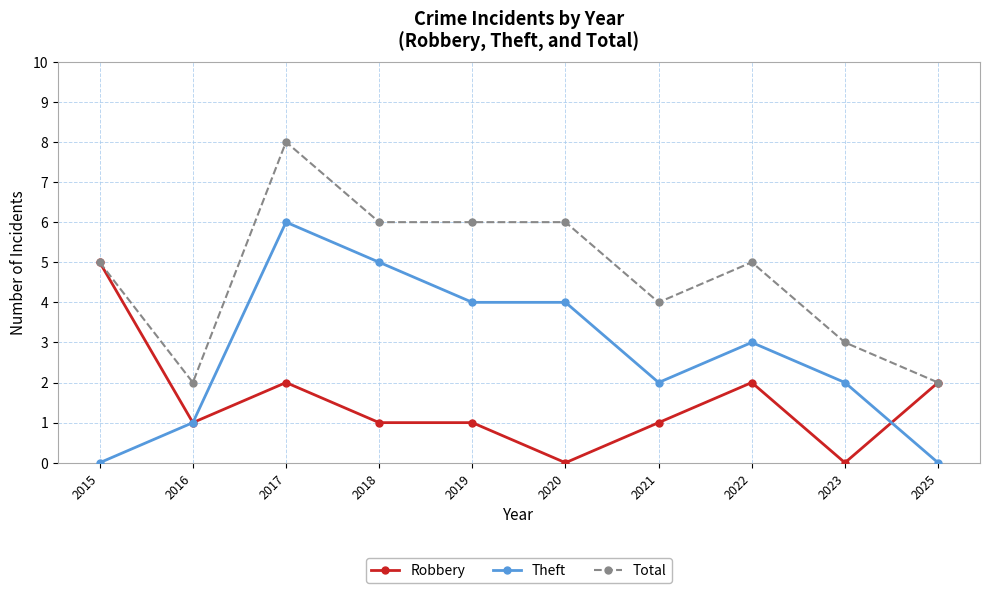

True or false: Total and Theft intersect in this chart.

False